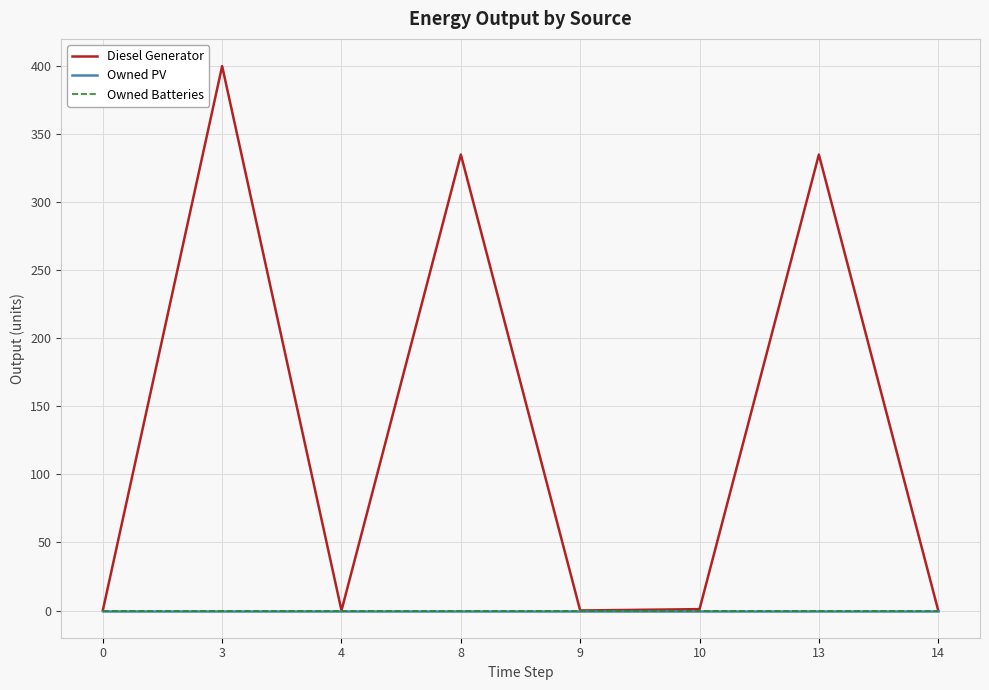

Is the value of Owned Batteries at 10 greater than the value of Diesel Generator at 14?

No